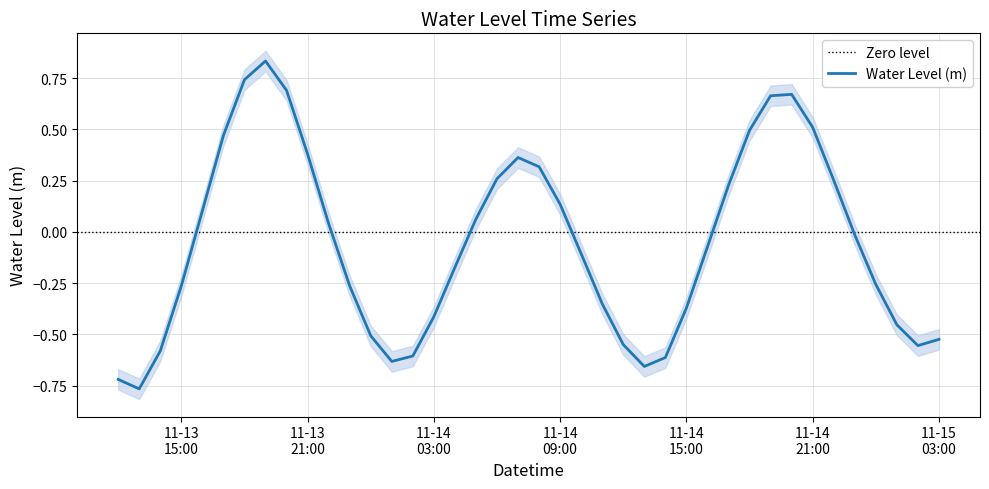

What is the difference between the second highest and second lowest values?

1.5